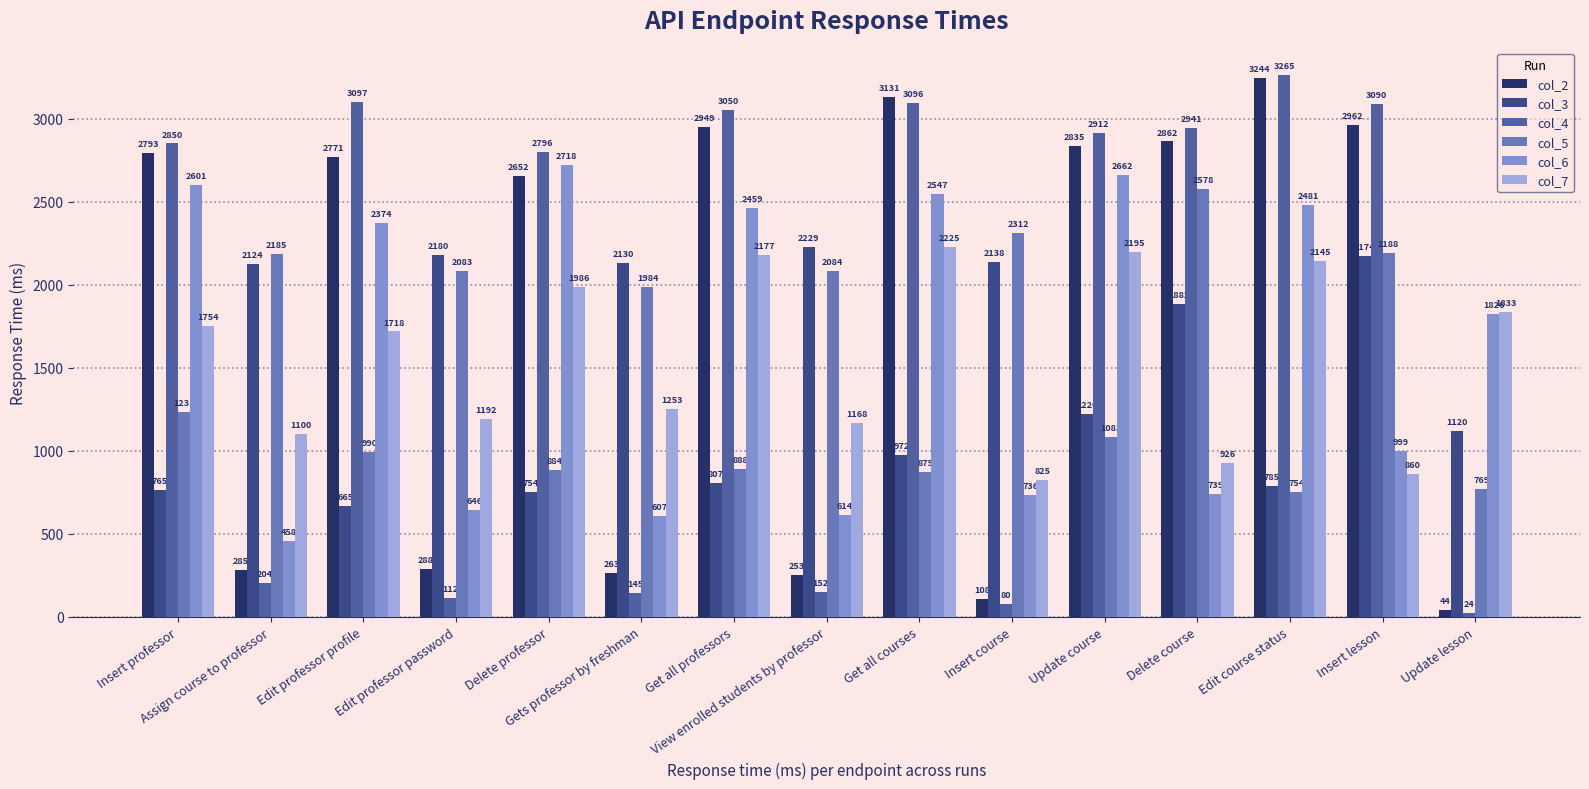

What is the difference between the maximum and second lowest values in the col_7 series?

1365